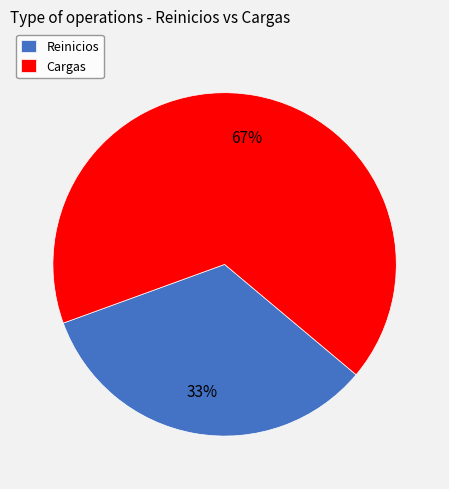

Count the number of slices in the pie.

2